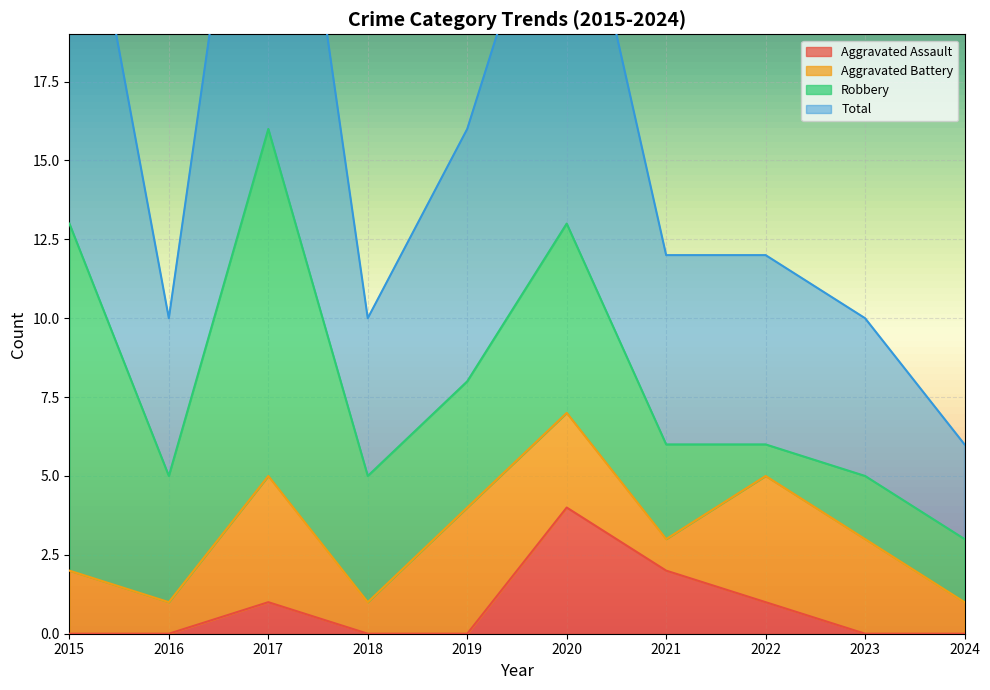

What is the value of the Total point at the 9th from the left?

10